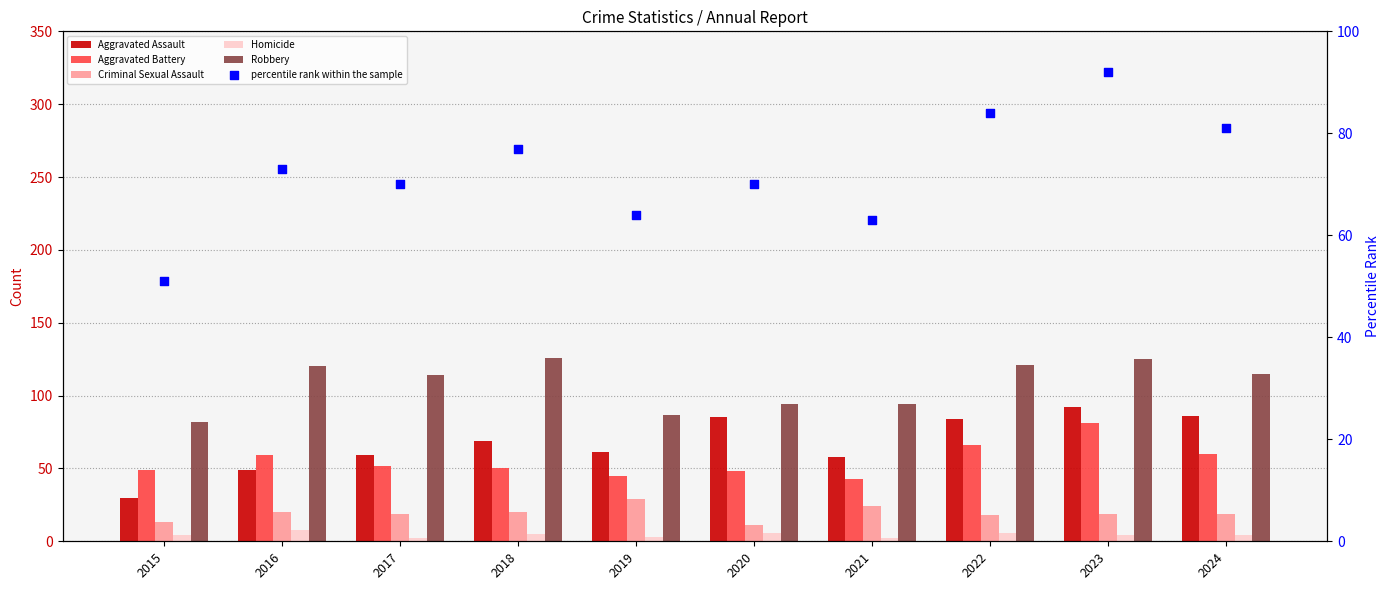

What are all the series names shown in the legend?

Aggravated Assault, Aggravated Battery, Criminal Sexual Assault, Homicide, Robbery, percentile rank within the sample